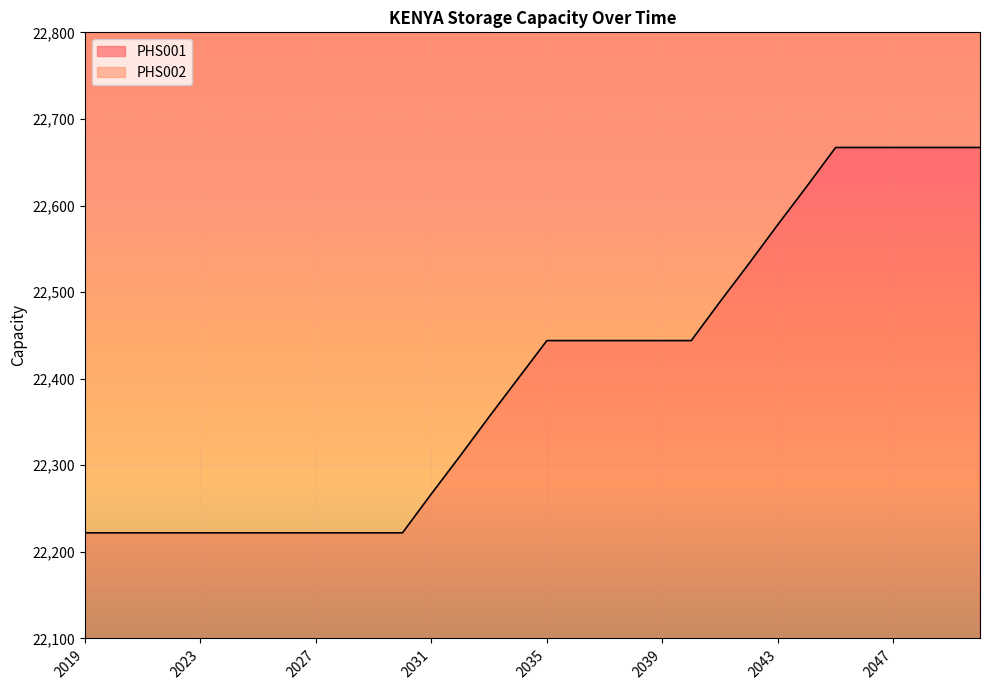

True or false: PHS002 has more than 2 points higher than both neighbors.

False